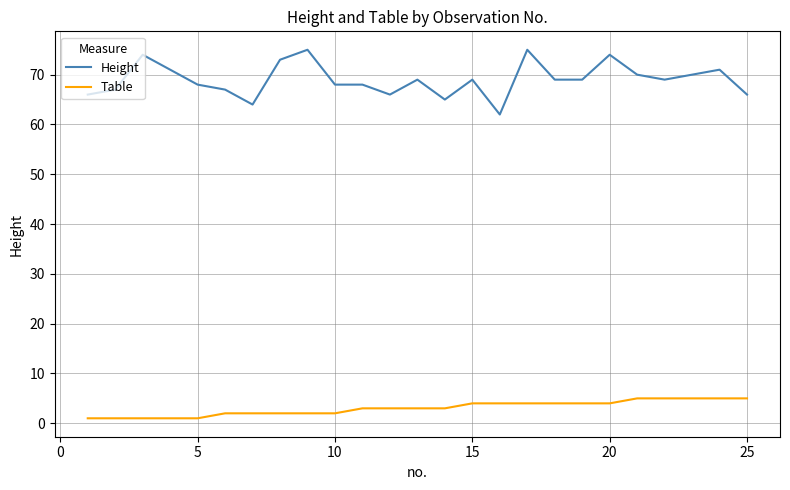

Which series has the largest range (max minus min)?

Height